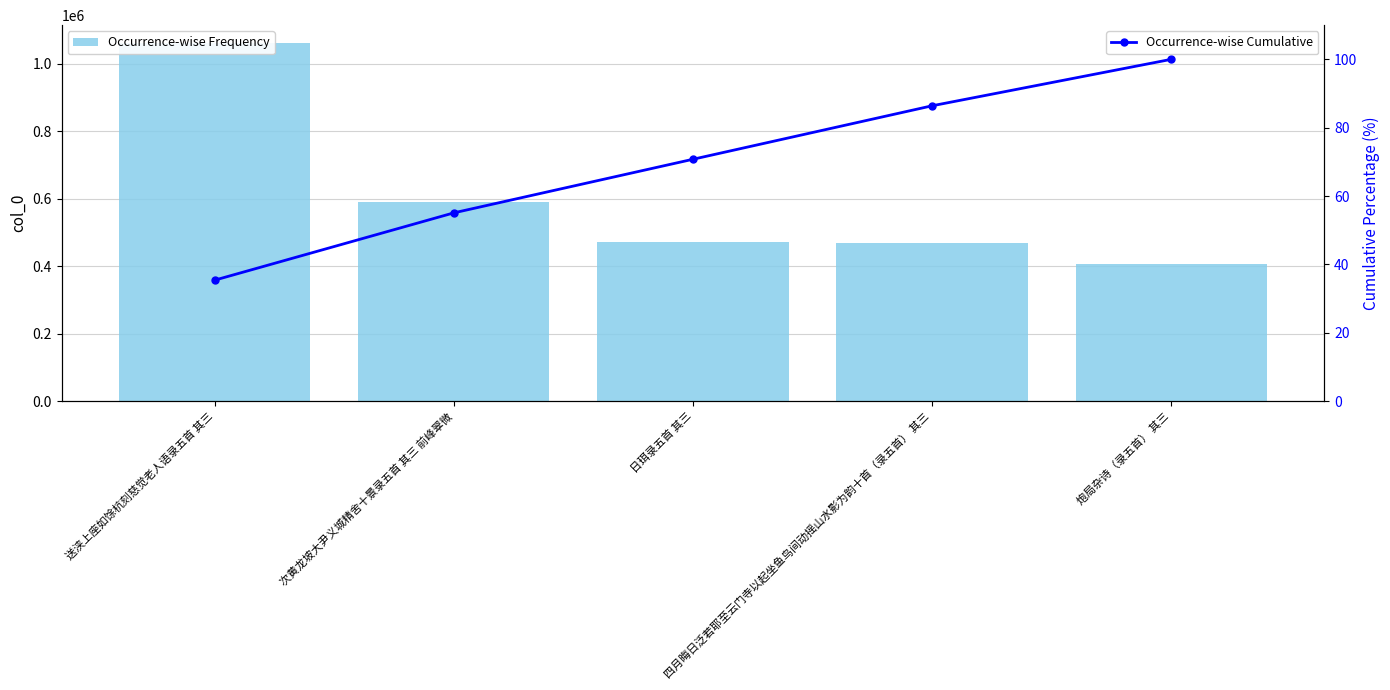

At which label is Occurrence-wise Cumulative closest to 67?

日珥录五首 其三